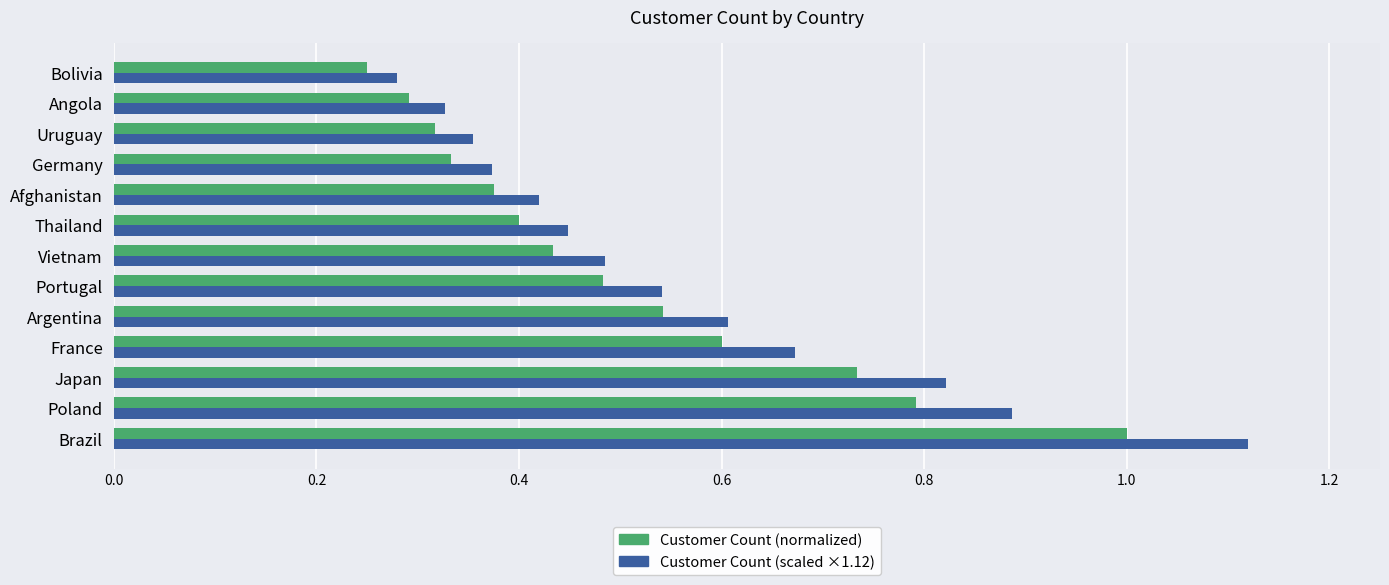

At which category is the sum across all series the highest?

Brazil